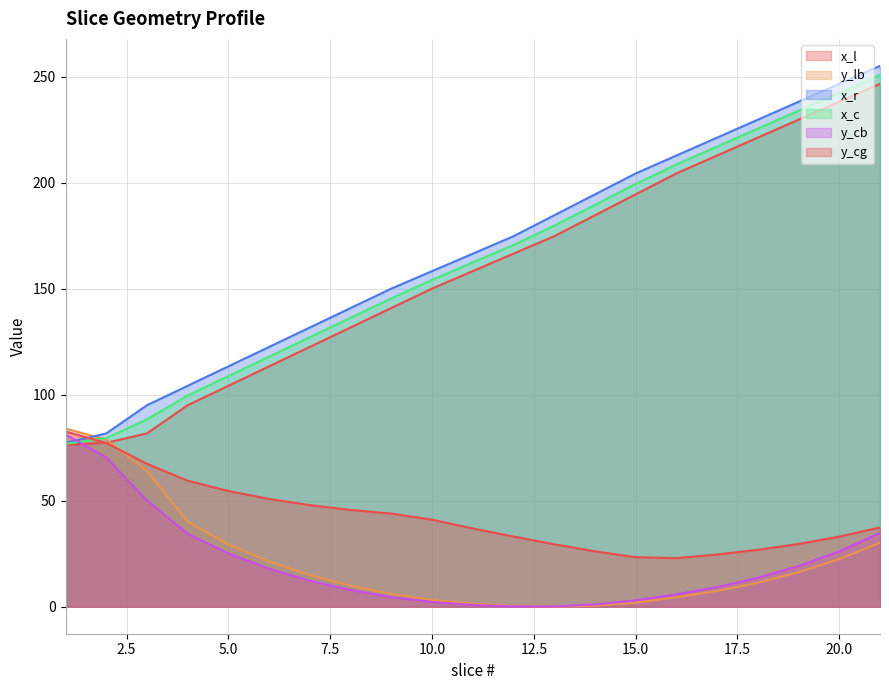

Which label corresponds to the smallest value in the chart?

13